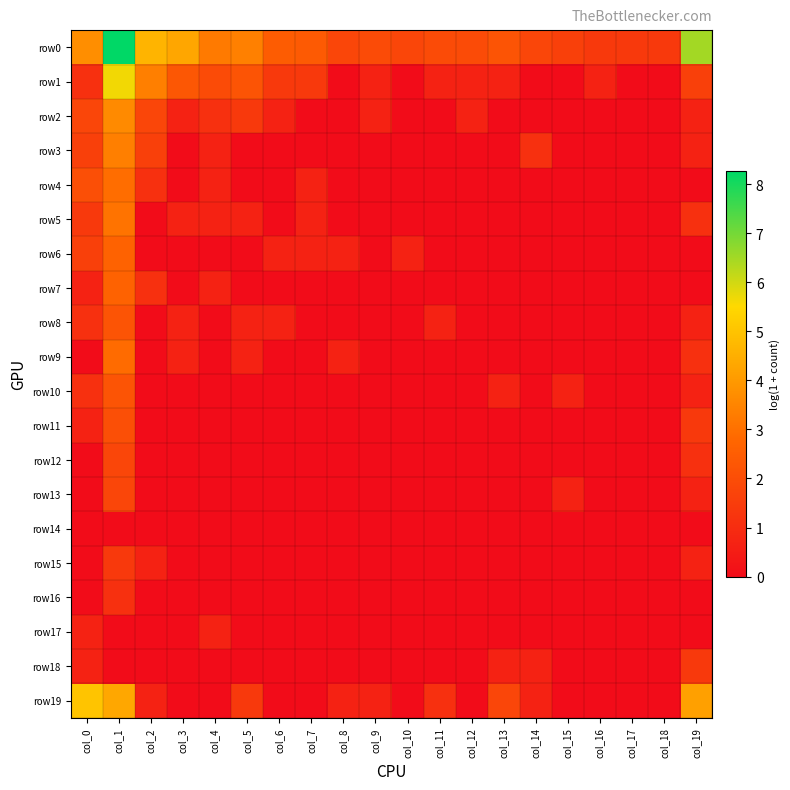

Reading left to right, what are all the values shown in this chart?

row0: col_0=3.7	col_1=8.3	col_2=4.6	col_3=4.3	col_4=3.3	col_5=3.4	col_6=2.5	col_7=2.4	col_8=1.8	col_9=1.9	col_10=1.8	col_11=1.9	col_12=1.9	col_13=2.2	col_14=1.8	col_15=1.6	col_16=1.4	col_17=1.4	col_18=1.4	col_19=6.5
row1: col_0=1.1	col_1=5.6	col_2=3.4	col_3=2.3	col_4=1.9	col_5=2.2	col_6=1.4	col_7=1.4	col_8=0.0	col_9=0.7	col_10=0.0	col_11=0.7	col_12=0.7	col_13=0.7	col_14=0.0	col_15=0.0	col_16=0.7	col_17=0.0	col_18=0.0	col_19=1.6
row2: col_0=1.8	col_1=3.6	col_2=1.8	col_3=0.7	col_4=1.1	col_5=1.4	col_6=0.7	col_7=0.0	col_8=0.0	col_9=0.7	col_10=0.0	col_11=0.0	col_12=0.7	col_13=0.0	col_14=0.0	col_15=0.0	col_16=0.0	col_17=0.0	col_18=0.0	col_19=0.7
row3: col_0=1.6	col_1=3.4	col_2=1.6	col_3=0.0	col_4=0.7	col_5=0.0	col_6=0.0	col_7=0.0	col_8=0.0	col_9=0.0	col_10=0.0	col_11=0.0	col_12=0.0	col_13=0.0	col_14=1.1	col_15=0.0	col_16=0.0	col_17=0.0	col_18=0.0	col_19=0.7
row4: col_0=2.1	col_1=2.9	col_2=1.1	col_3=0.0	col_4=0.7	col_5=0.0	col_6=0.0	col_7=0.7	col_8=0.0	col_9=0.0	col_10=0.0	col_11=0.0	col_12=0.0	col_13=0.0	col_14=0.0	col_15=0.0	col_16=0.0	col_17=0.0	col_18=0.0	col_19=0.0
row5: col_0=1.4	col_1=3.1	col_2=0.0	col_3=0.7	col_4=0.7	col_5=0.7	col_6=0.0	col_7=0.7	col_8=0.0	col_9=0.0	col_10=0.0	col_11=0.0	col_12=0.0	col_13=0.0	col_14=0.0	col_15=0.0	col_16=0.0	col_17=0.0	col_18=0.0	col_19=1.1
row6: col_0=1.6	col_1=2.6	col_2=0.0	col_3=0.0	col_4=0.0	col_5=0.0	col_6=0.7	col_7=0.7	col_8=0.7	col_9=0.0	col_10=0.7	col_11=0.0	col_12=0.0	col_13=0.0	col_14=0.0	col_15=0.0	col_16=0.0	col_17=0.0	col_18=0.0	col_19=0.0
row7: col_0=0.7	col_1=2.6	col_2=1.1	col_3=0.0	col_4=0.7	col_5=0.0	col_6=0.0	col_7=0.0	col_8=0.0	col_9=0.0	col_10=0.0	col_11=0.0	col_12=0.0	col_13=0.0	col_14=0.0	col_15=0.0	col_16=0.0	col_17=0.0	col_18=0.0	col_19=0.0
row8: col_0=1.1	col_1=2.2	col_2=0.0	col_3=0.7	col_4=0.0	col_5=0.7	col_6=0.7	col_7=0.0	col_8=0.0	col_9=0.0	col_10=0.0	col_11=0.7	col_12=0.0	col_13=0.0	col_14=0.0	col_15=0.0	col_16=0.0	col_17=0.0	col_18=0.0	col_19=0.7
row9: col_0=0.0	col_1=2.9	col_2=0.0	col_3=0.7	col_4=0.0	col_5=0.7	col_6=0.0	col_7=0.0	col_8=0.7	col_9=0.0	col_10=0.0	col_11=0.0	col_12=0.0	col_13=0.0	col_14=0.0	col_15=0.0	col_16=0.0	col_17=0.0	col_18=0.0	col_19=1.1
row10: col_0=1.1	col_1=2.2	col_2=0.0	col_3=0.0	col_4=0.0	col_5=0.0	col_6=0.0	col_7=0.0	col_8=0.0	col_9=0.0	col_10=0.0	col_11=0.0	col_12=0.0	col_13=0.7	col_14=0.0	col_15=0.7	col_16=0.0	col_17=0.0	col_18=0.0	col_19=0.7
row11: col_0=0.7	col_1=2.1	col_2=0.0	col_3=0.0	col_4=0.0	col_5=0.0	col_6=0.0	col_7=0.0	col_8=0.0	col_9=0.0	col_10=0.0	col_11=0.0	col_12=0.0	col_13=0.0	col_14=0.0	col_15=0.0	col_16=0.0	col_17=0.0	col_18=0.0	col_19=1.4
row12: col_0=0.0	col_1=1.8	col_2=0.0	col_3=0.0	col_4=0.0	col_5=0.0	col_6=0.0	col_7=0.0	col_8=0.0	col_9=0.0	col_10=0.0	col_11=0.0	col_12=0.0	col_13=0.0	col_14=0.0	col_15=0.0	col_16=0.0	col_17=0.0	col_18=0.0	col_19=1.1
row13: col_0=0.0	col_1=1.8	col_2=0.0	col_3=0.0	col_4=0.0	col_5=0.0	col_6=0.0	col_7=0.0	col_8=0.0	col_9=0.0	col_10=0.0	col_11=0.0	col_12=0.0	col_13=0.0	col_14=0.0	col_15=0.7	col_16=0.0	col_17=0.0	col_18=0.0	col_19=0.7
row14: col_0=0.0	col_1=0.0	col_2=0.0	col_3=0.0	col_4=0.0	col_5=0.0	col_6=0.0	col_7=0.0	col_8=0.0	col_9=0.0	col_10=0.0	col_11=0.0	col_12=0.0	col_13=0.0	col_14=0.0	col_15=0.0	col_16=0.0	col_17=0.0	col_18=0.0	col_19=0.0
row15: col_0=0.0	col_1=1.4	col_2=0.7	col_3=0.0	col_4=0.0	col_5=0.0	col_6=0.0	col_7=0.0	col_8=0.0	col_9=0.0	col_10=0.0	col_11=0.0	col_12=0.0	col_13=0.0	col_14=0.0	col_15=0.0	col_16=0.0	col_17=0.0	col_18=0.0	col_19=0.7
row16: col_0=0.0	col_1=1.1	col_2=0.0	col_3=0.0	col_4=0.0	col_5=0.0	col_6=0.0	col_7=0.0	col_8=0.0	col_9=0.0	col_10=0.0	col_11=0.0	col_12=0.0	col_13=0.0	col_14=0.0	col_15=0.0	col_16=0.0	col_17=0.0	col_18=0.0	col_19=0.0
row17: col_0=0.7	col_1=0.0	col_2=0.0	col_3=0.0	col_4=0.7	col_5=0.0	col_6=0.0	col_7=0.0	col_8=0.0	col_9=0.0	col_10=0.0	col_11=0.0	col_12=0.0	col_13=0.0	col_14=0.0	col_15=0.0	col_16=0.0	col_17=0.0	col_18=0.0	col_19=0.0
row18: col_0=0.7	col_1=0.0	col_2=0.0	col_3=0.0	col_4=0.0	col_5=0.0	col_6=0.0	col_7=0.0	col_8=0.0	col_9=0.0	col_10=0.0	col_11=0.0	col_12=0.0	col_13=0.7	col_14=0.7	col_15=0.0	col_16=0.0	col_17=0.0	col_18=0.0	col_19=1.4
row19: col_0=5.0	col_1=4.3	col_2=0.7	col_3=0.0	col_4=0.0	col_5=1.4	col_6=0.0	col_7=0.0	col_8=0.7	col_9=0.7	col_10=0.0	col_11=1.1	col_12=0.0	col_13=1.8	col_14=0.7	col_15=0.0	col_16=0.0	col_17=0.0	col_18=0.0	col_19=4.2